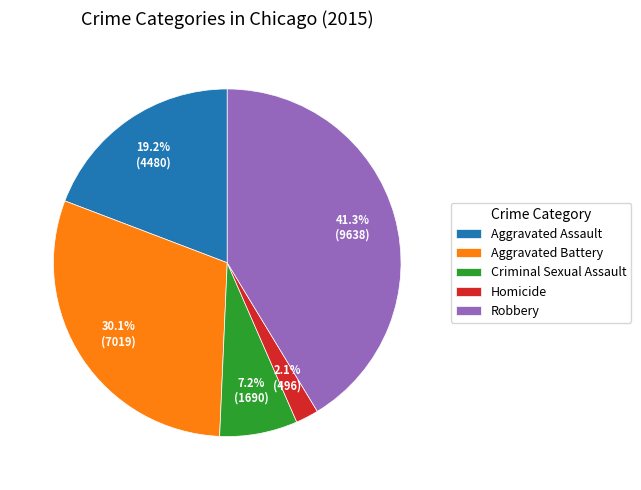

To the nearest percent, what is the combined percentage of Aggravated Assault and Homicide?

21%